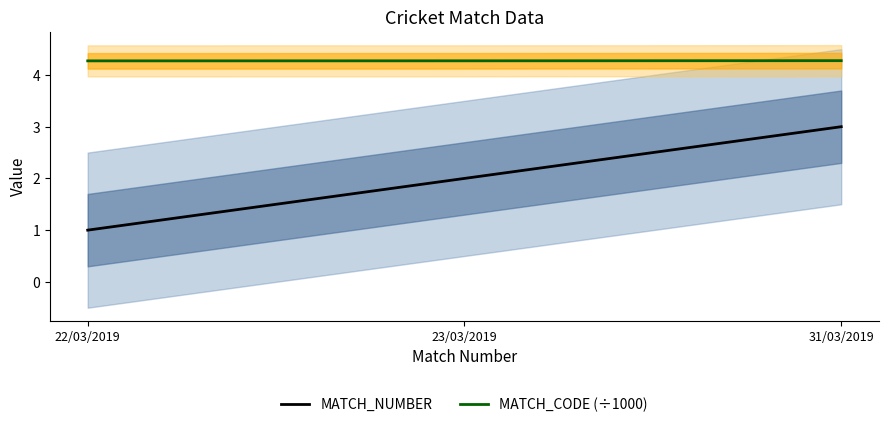

What is the label of the 2nd point from the left?

23/03/2019